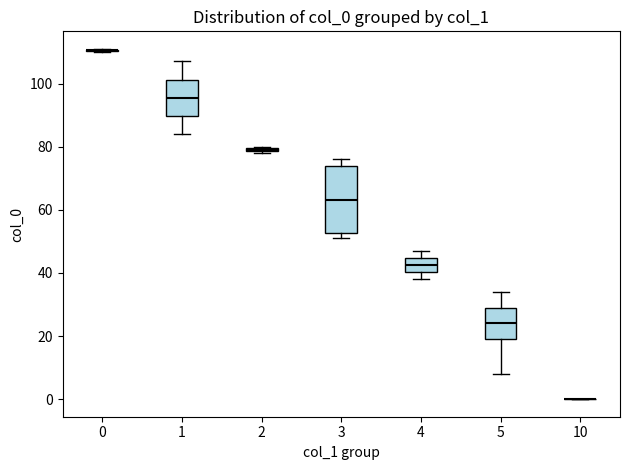

Comparing the boxes themselves (not the whiskers), which one is the tallest?

3